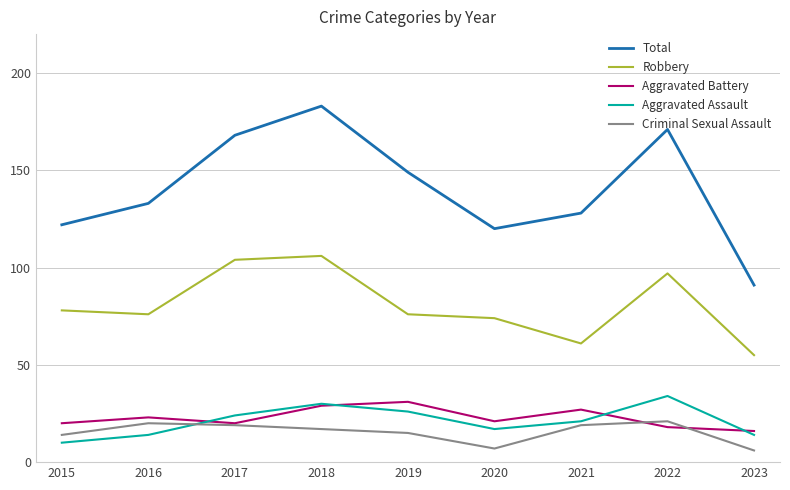

In Criminal Sexual Assault, how many points are higher than both neighbors (excluding endpoints)?

2